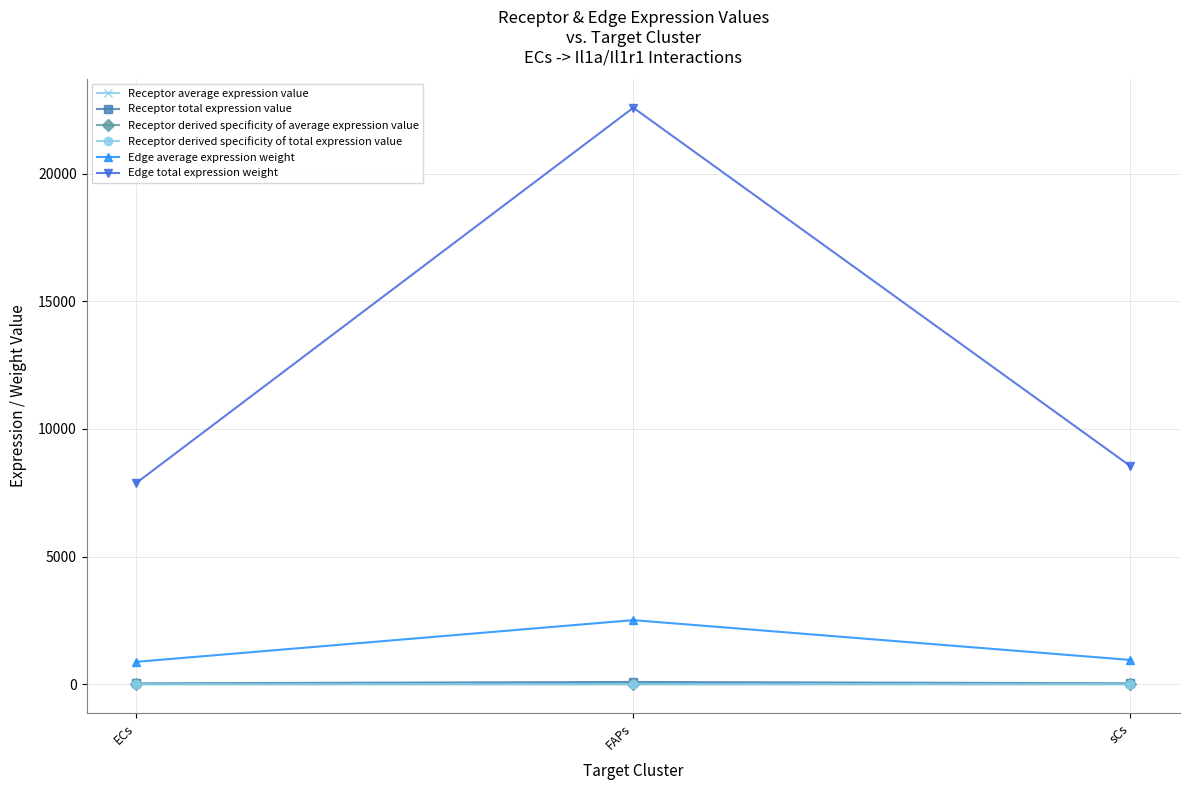

At which label is Receptor total expression value closest to 59?

sCs